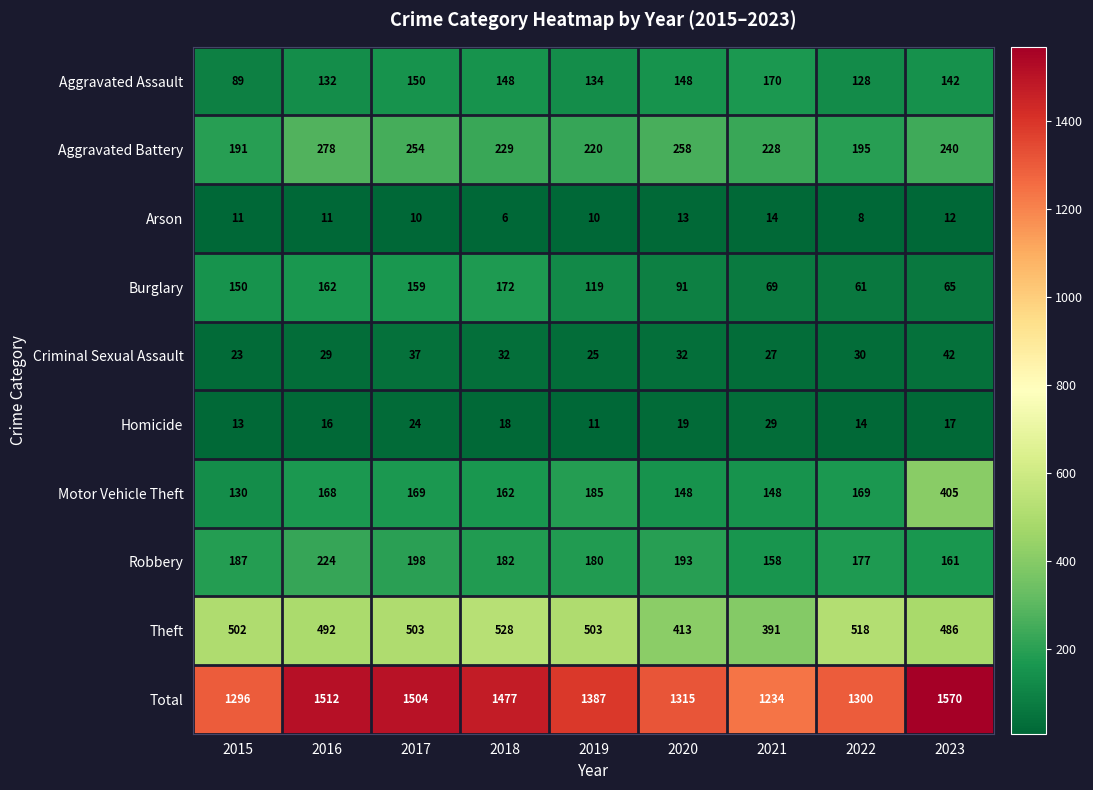

Which series changed the most between 2022 and 2023?

Total